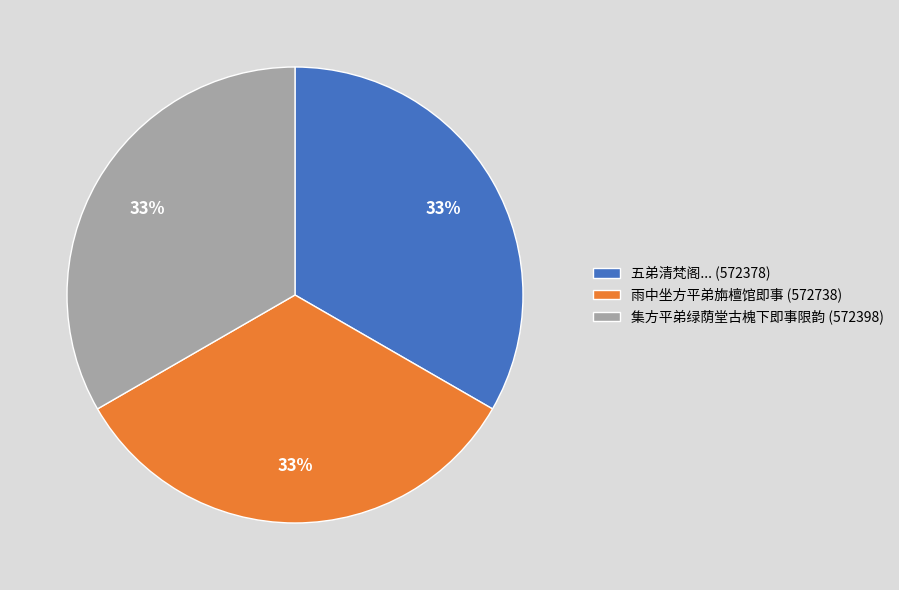

Combined, do 雨中坐方平弟旃檀馆即事 (572738) and 五弟清梵阁... (572378) account for over 50%?

Yes